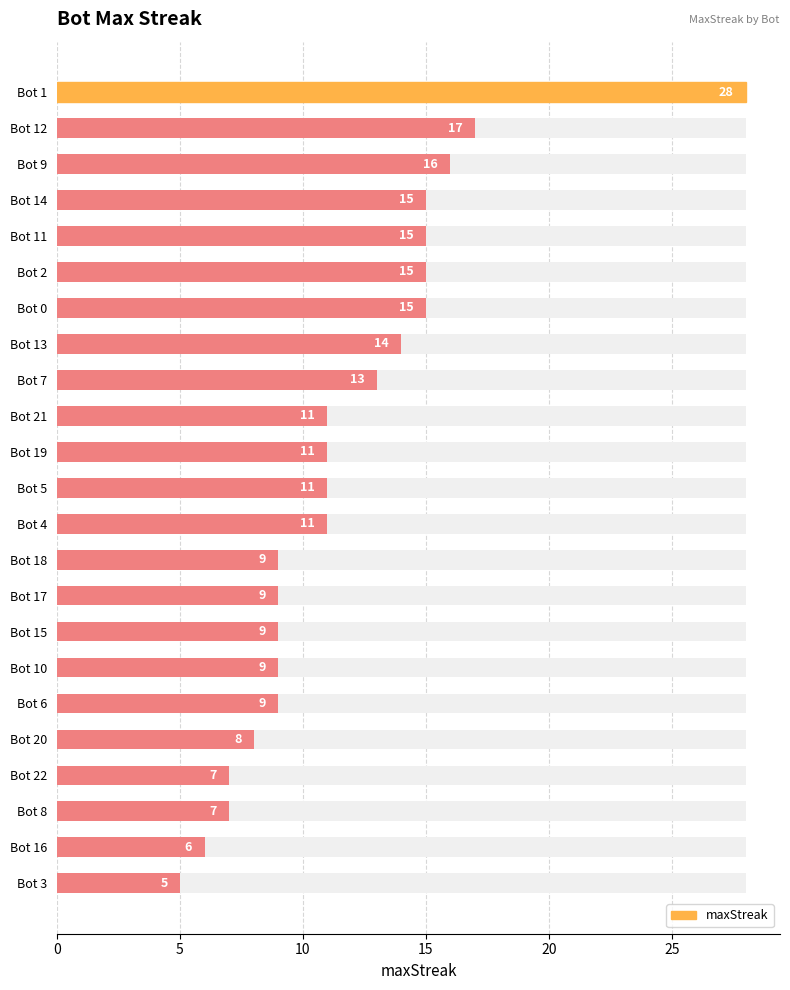

Between Bot 11 and Bot 12, which is larger?

Bot 12